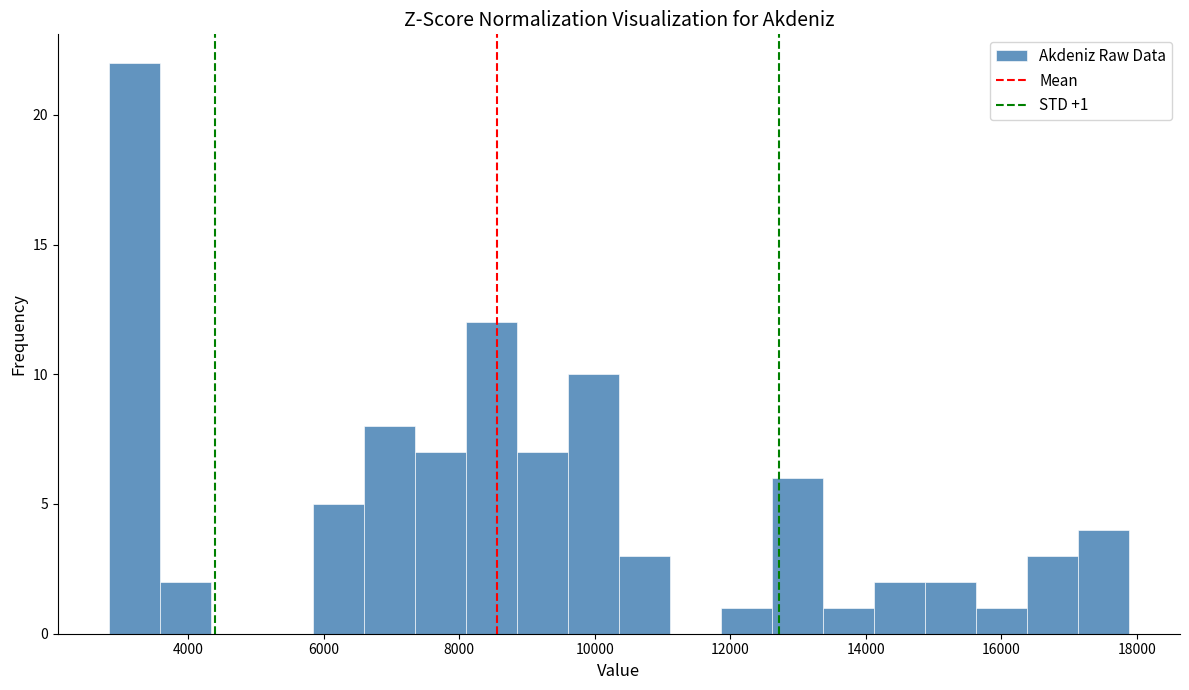

Around what value on the x-axis is the tallest bar? Give the approximate position of its centre, as read against the axis.

3200